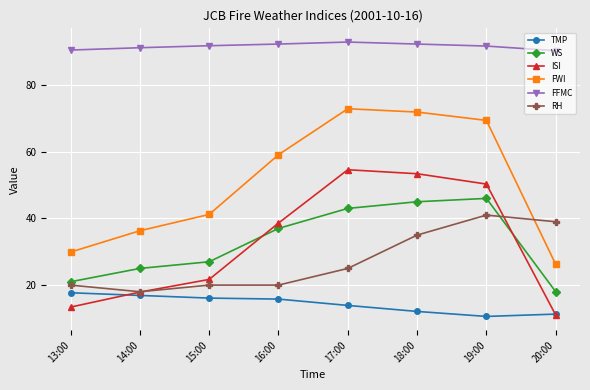

What is the sum of the WS values at 16:00 and 19:00?

83.0